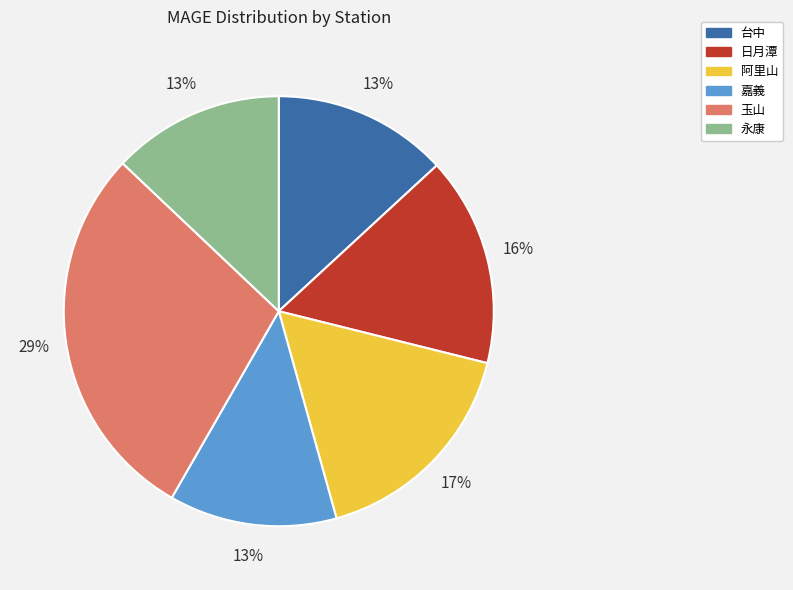

To the nearest percent, what portion does 阿里山 represent?

17%